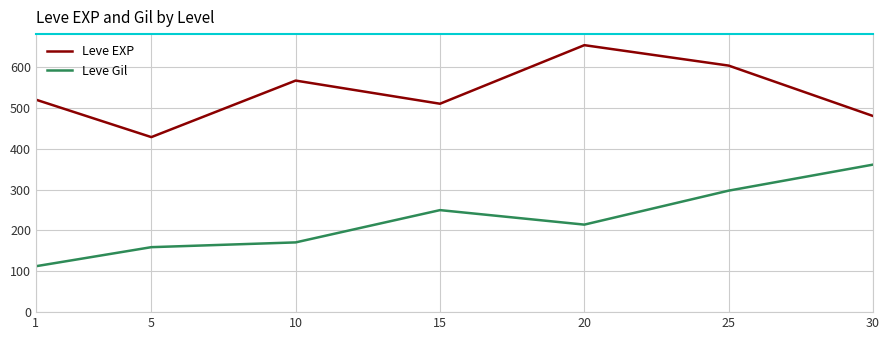

What is the spread (max minus min) of values at 10?

396.0